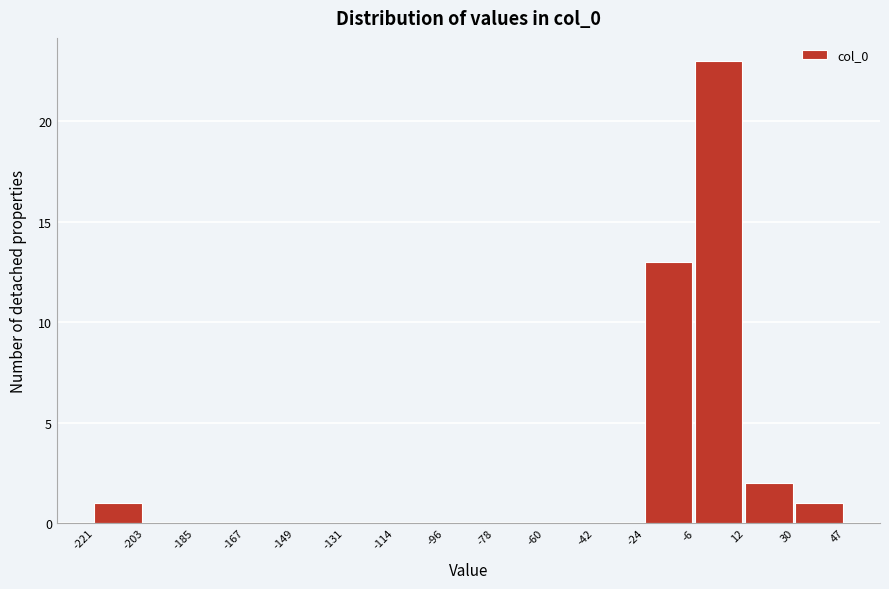

Which range on the x-axis has the tallest bar?

-6 to 12